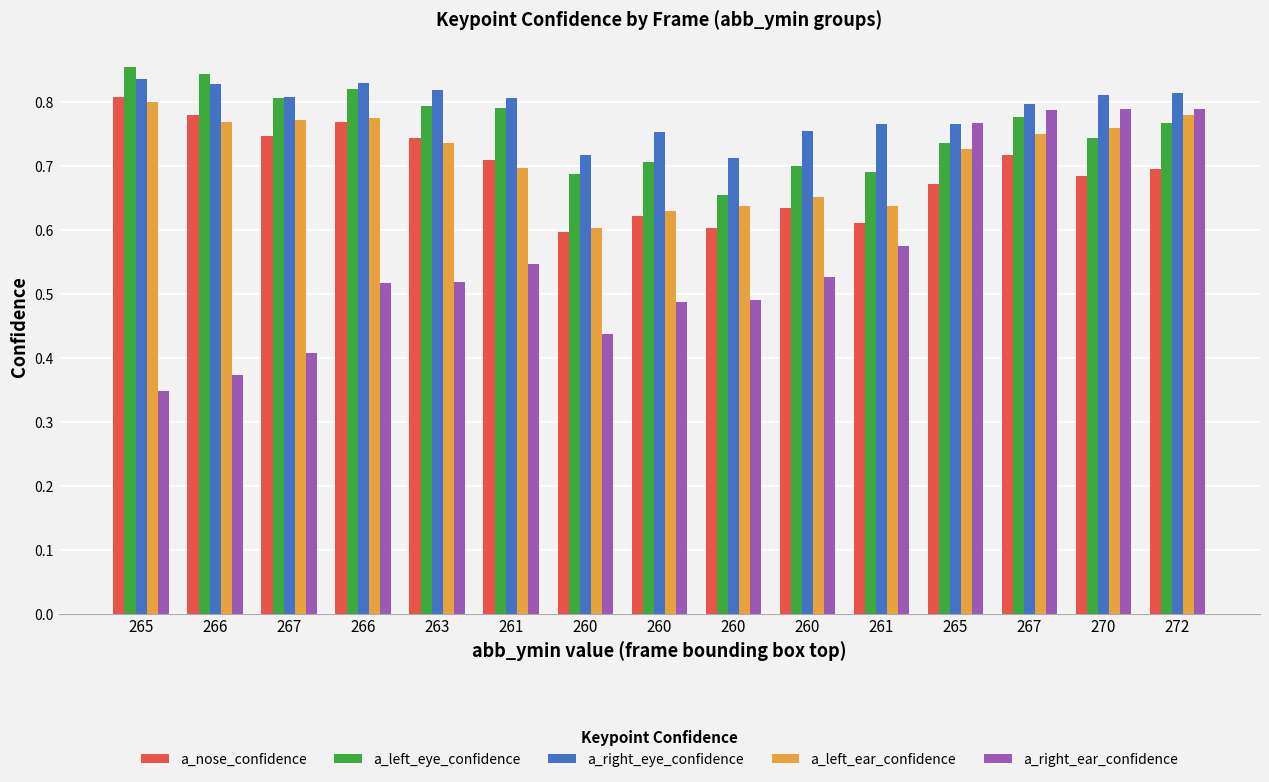

What is the sum of all a_nose_confidence values?

10.4